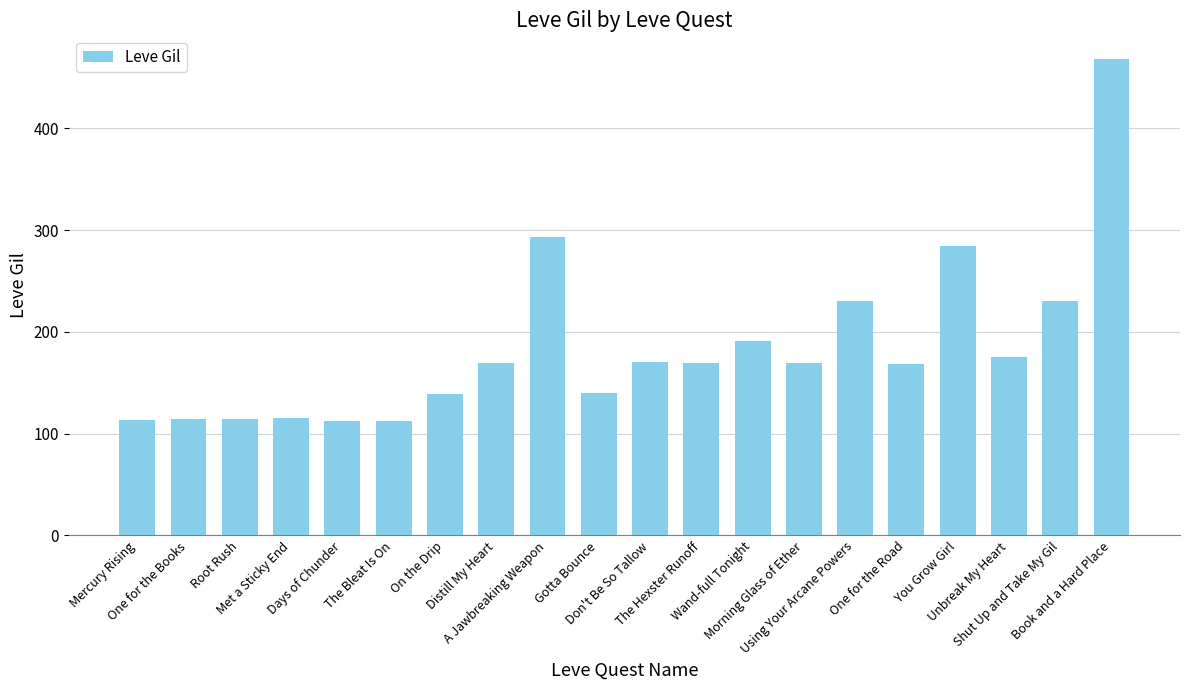

The value at Book and a Hard Place is 468. True or false?

True